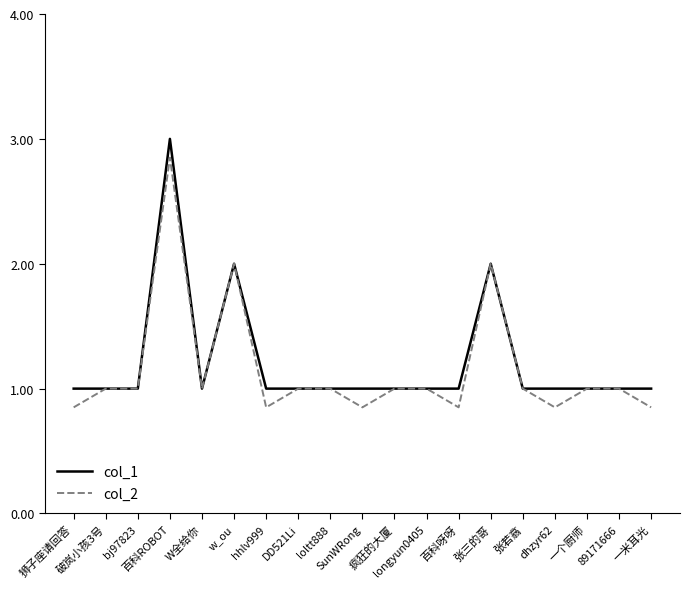

Does the chart display data point markers on the line(s)?

No